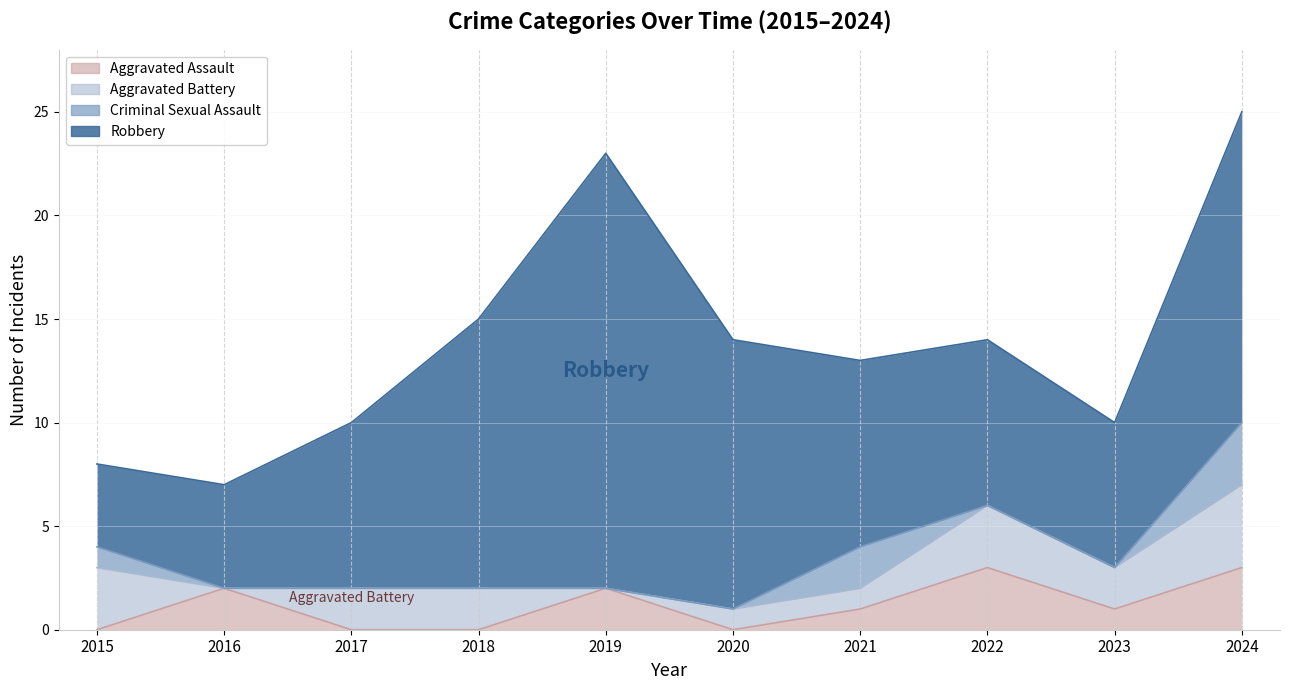

Which series changed the most between 2017 and 2018?

Robbery